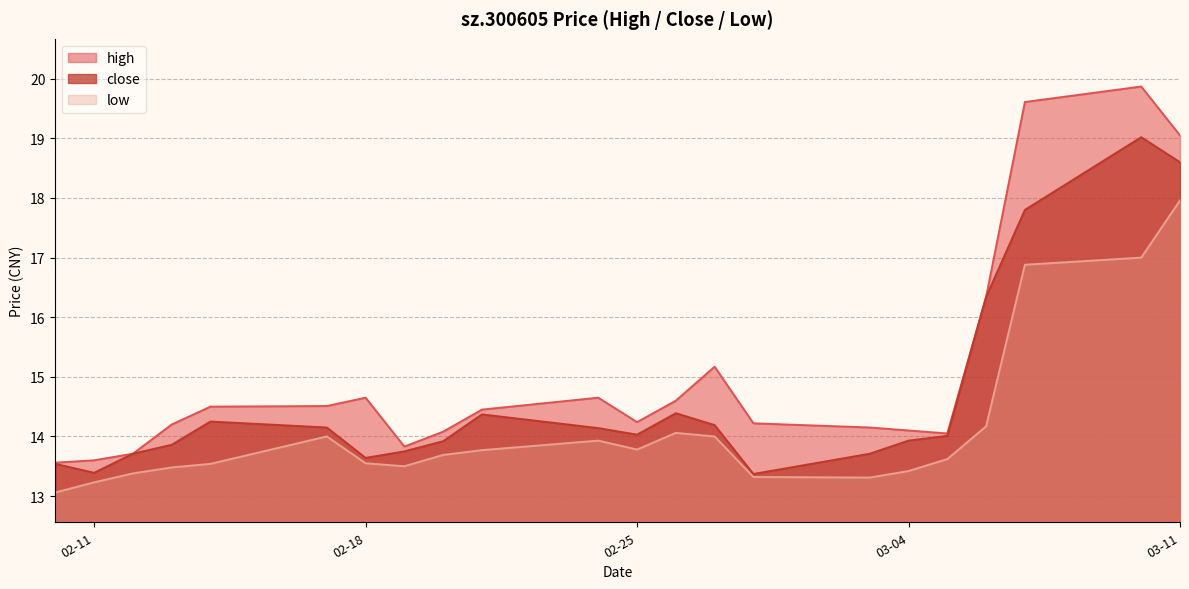

Which series has the largest total across all categories?

high